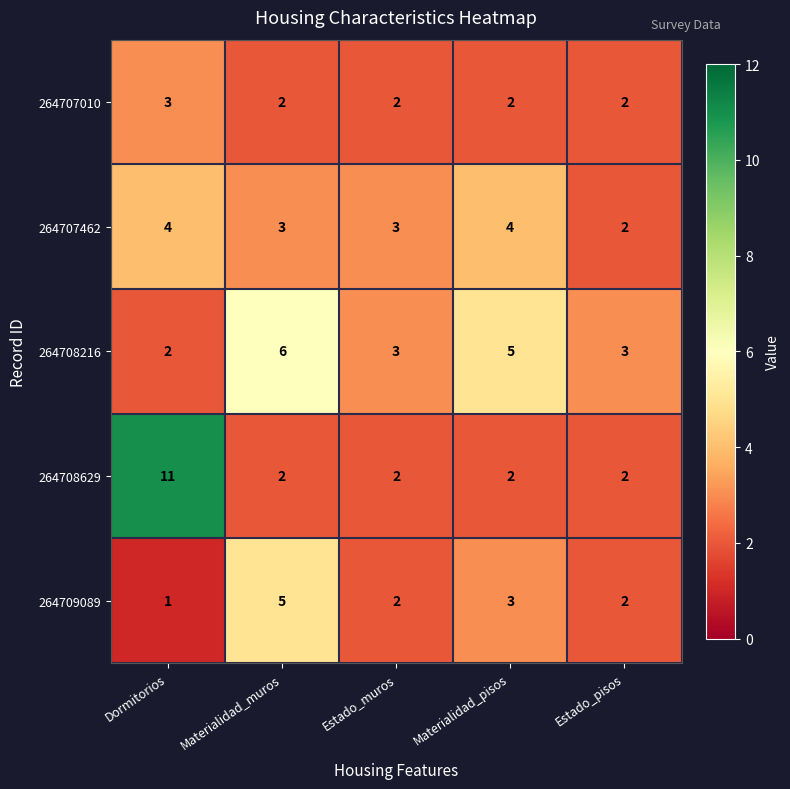

What is the average value of the 264708216 series?

4